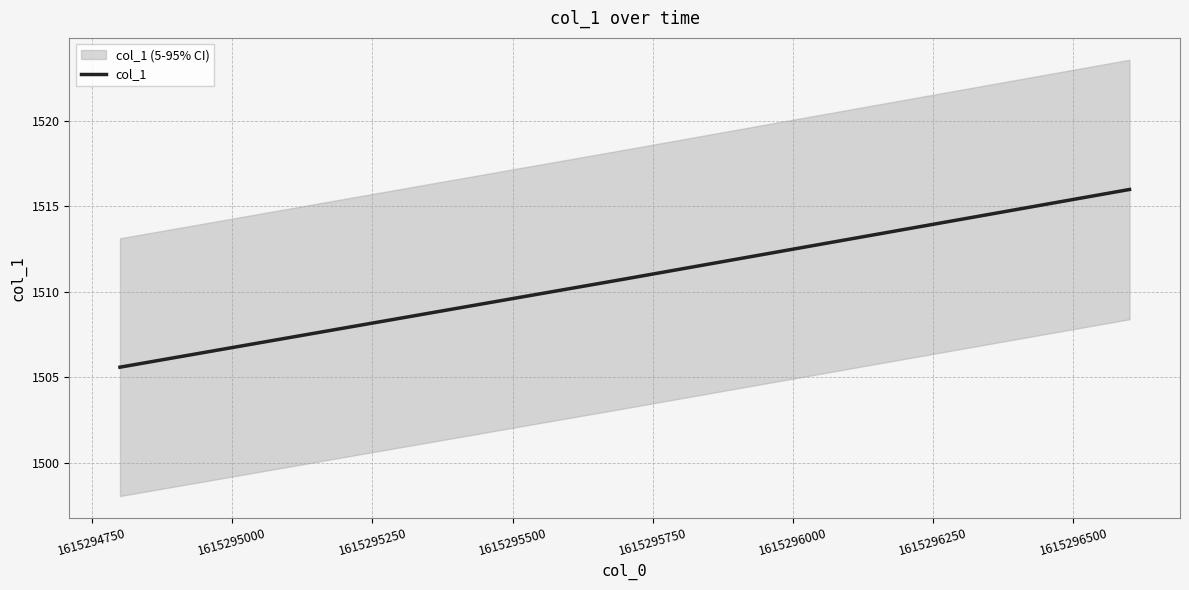

Reading left to right, what are all the values shown in this chart?

1505.6	1510.8	1516.0